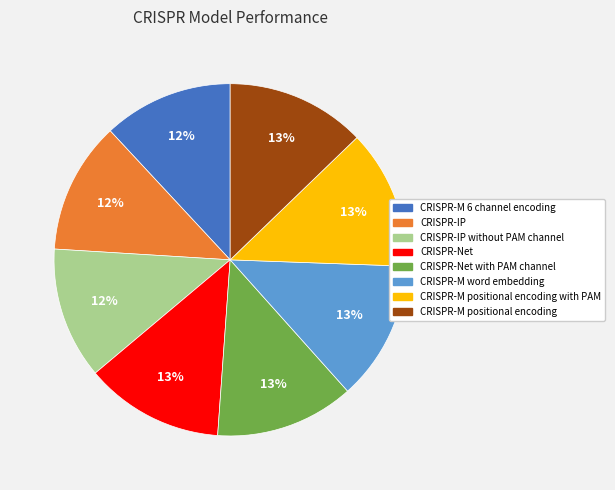

How many slices are in this pie chart?

8